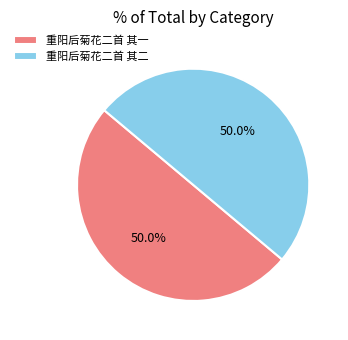

How much of the chart is everything except 重阳后菊花二首 其二?

50.0%